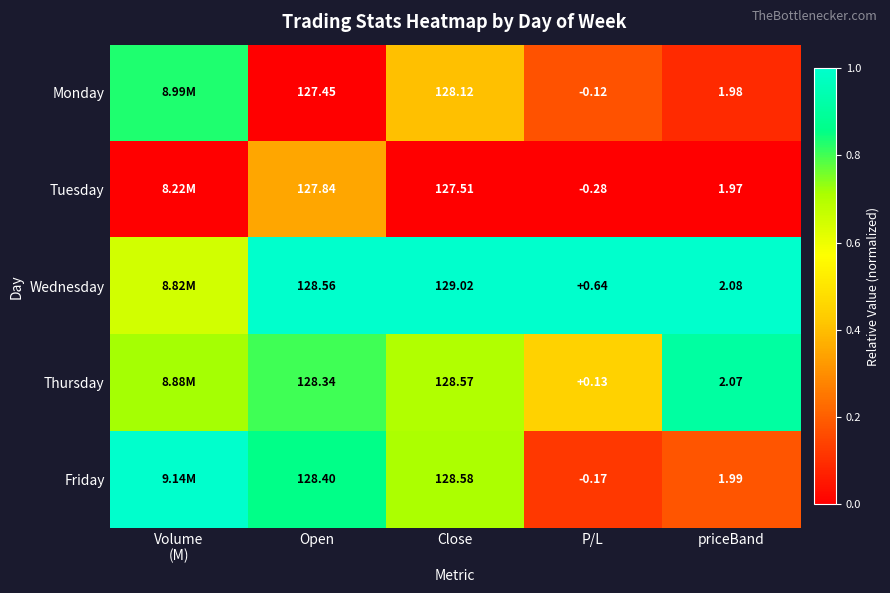

At priceBand, list the series in order from smallest to largest.

Tuesday, Monday, Friday, Thursday, Wednesday